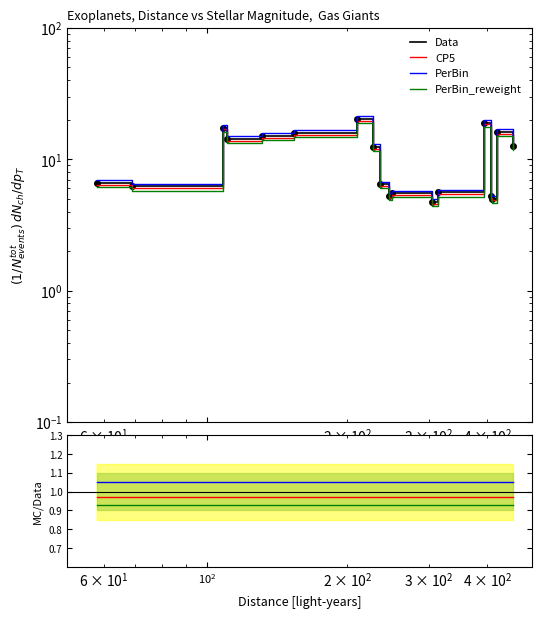

True or false: PerBin_reweight and CP5 intersect in this chart.

False